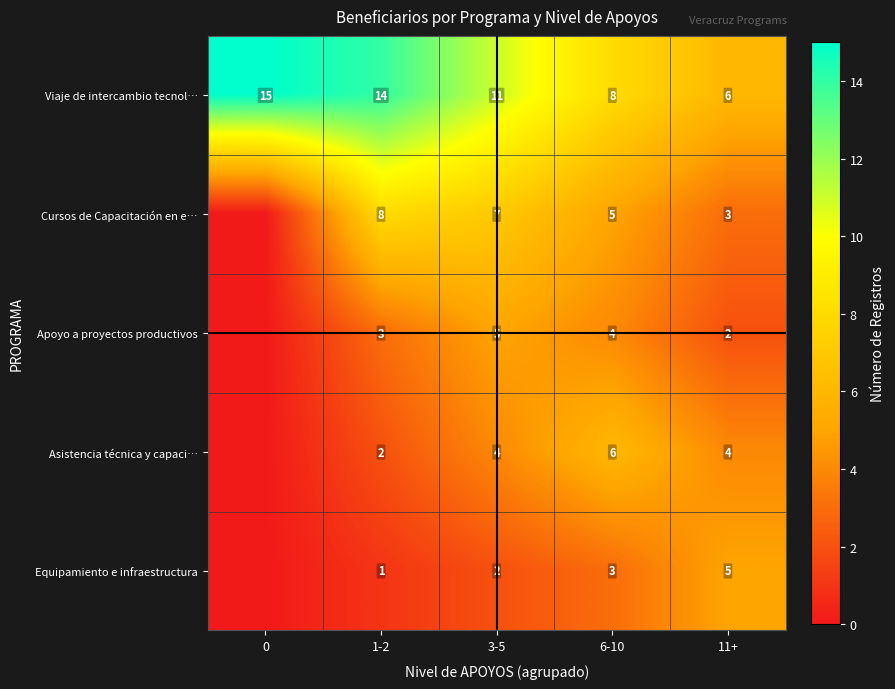

Reading right to left, transcribe all the data shown in this chart.

row_0: 11+=6	6-10=8	3-5=11	1-2=14	0=15
row_1: 11+=3	6-10=5	3-5=7	1-2=8	0=0
row_2: 11+=2	6-10=4	3-5=5	1-2=3	0=0
row_3: 11+=4	6-10=6	3-5=4	1-2=2	0=0
row_4: 11+=5	6-10=3	3-5=2	1-2=1	0=0